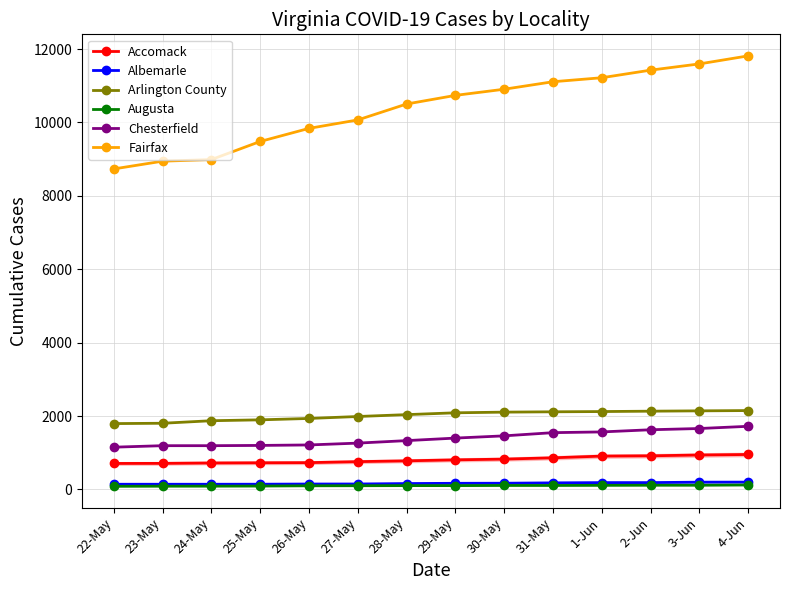

Reading right to left, extract all data points from this chart.

Accomack: 4-Jun=953	3-Jun=939	2-Jun=917	1-Jun=909	31-May=863	30-May=827	29-May=807	28-May=780	27-May=758	26-May=731	25-May=727	24-May=722	23-May=711	22-May=709
Albemarle: 4-Jun=200	3-Jun=199	2-Jun=187	1-Jun=187	31-May=180	30-May=170	29-May=168	28-May=161	27-May=149	26-May=148	25-May=143	24-May=142	23-May=142	22-May=142
Arlington County: 4-Jun=2150	3-Jun=2142	2-Jun=2133	1-Jun=2123	31-May=2116	30-May=2107	29-May=2089	28-May=2039	27-May=1988	26-May=1935	25-May=1897	24-May=1873	23-May=1804	22-May=1795
Augusta: 4-Jun=122	3-Jun=115	2-Jun=115	1-Jun=112	31-May=109	30-May=109	29-May=105	28-May=105	27-May=102	26-May=100	25-May=93	24-May=90	23-May=89	22-May=86
Chesterfield: 4-Jun=1721	3-Jun=1661	2-Jun=1627	1-Jun=1568	31-May=1548	30-May=1461	29-May=1400	28-May=1331	27-May=1263	26-May=1213	25-May=1200	24-May=1193	23-May=1193	22-May=1152
Fairfax: 4-Jun=11815	3-Jun=11596	2-Jun=11426	1-Jun=11219	31-May=11110	30-May=10906	29-May=10738	28-May=10503	27-May=10069	26-May=9839	25-May=9482	24-May=8989	23-May=8945	22-May=8734